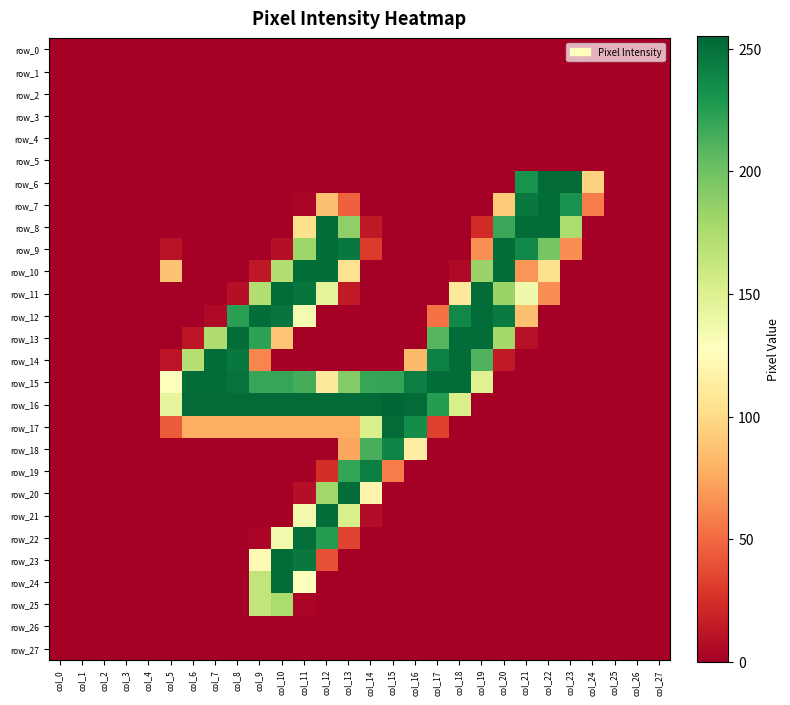

Is the value of row_23 at col_3 greater than the value of row_19 at col_2?

No